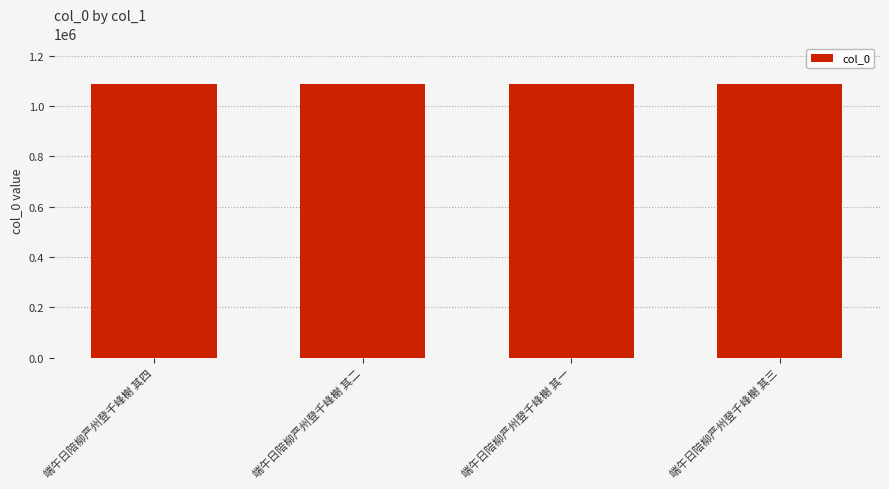

What is the sum of the values at 端午日陪柳严州登千峰榭 其三 and 端午日陪柳严州登千峰榭 其四?

2172241